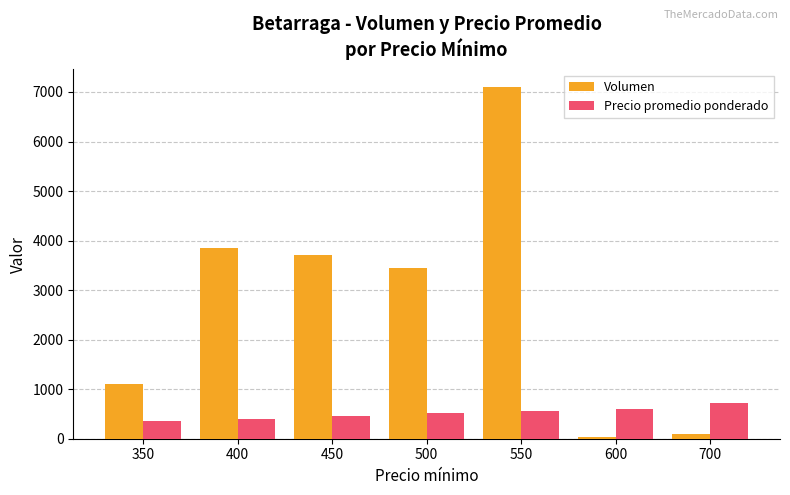

At how many categories does at least one series exceed 1268?

4